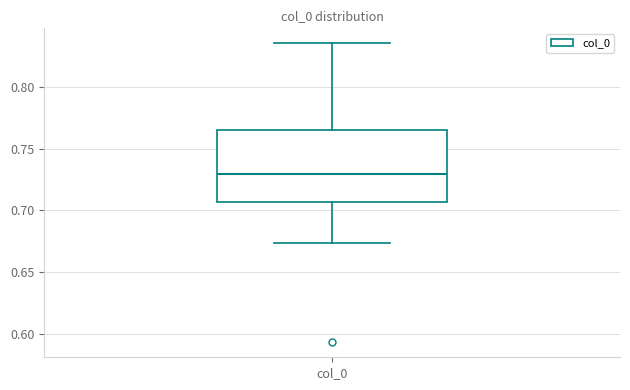

Read this box plot against the y-axis: the position of the median line, the range covered by the box, and the ends of both whiskers. The values are not printed on the chart, so give them approximately, as read against the axis.

median 0.730, box 0.705 to 0.765, whiskers 0.675 to 0.835